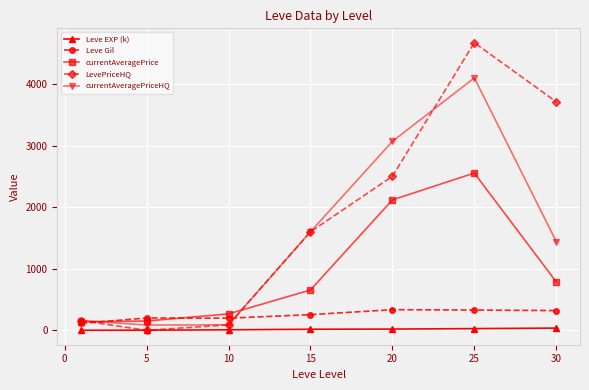

True or false: currentAveragePriceHQ and Leve EXP (k) cross at least once.

False